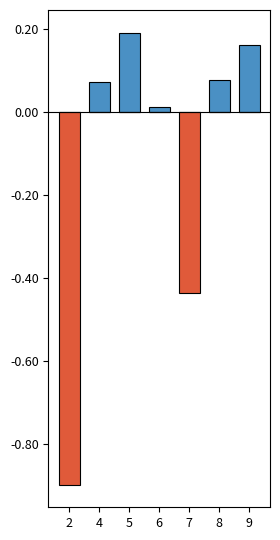

Which series changed the most between 6 and 9?

positive